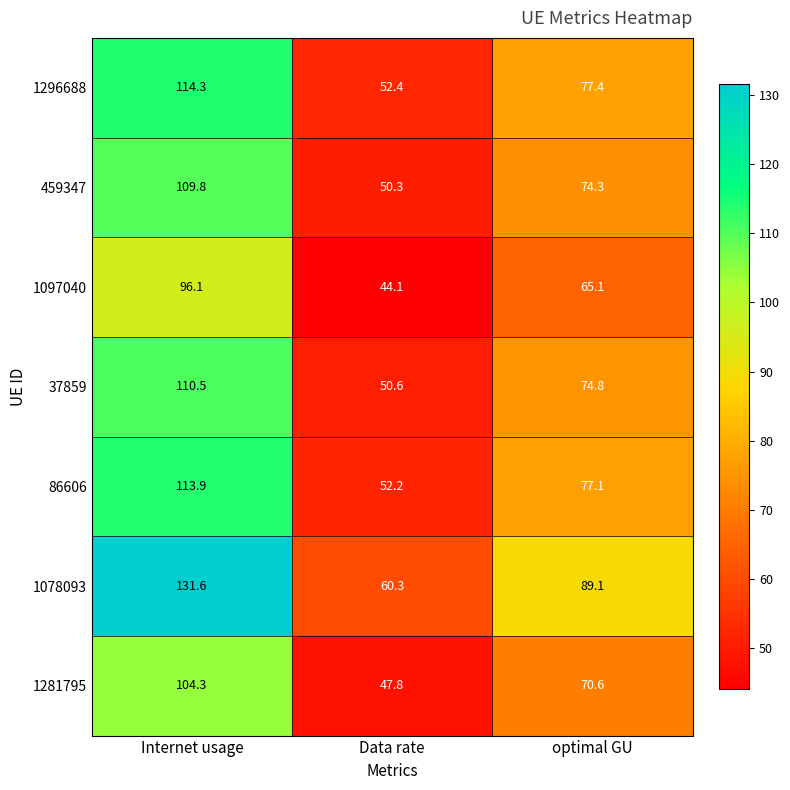

Count the number of categories in the chart.

3